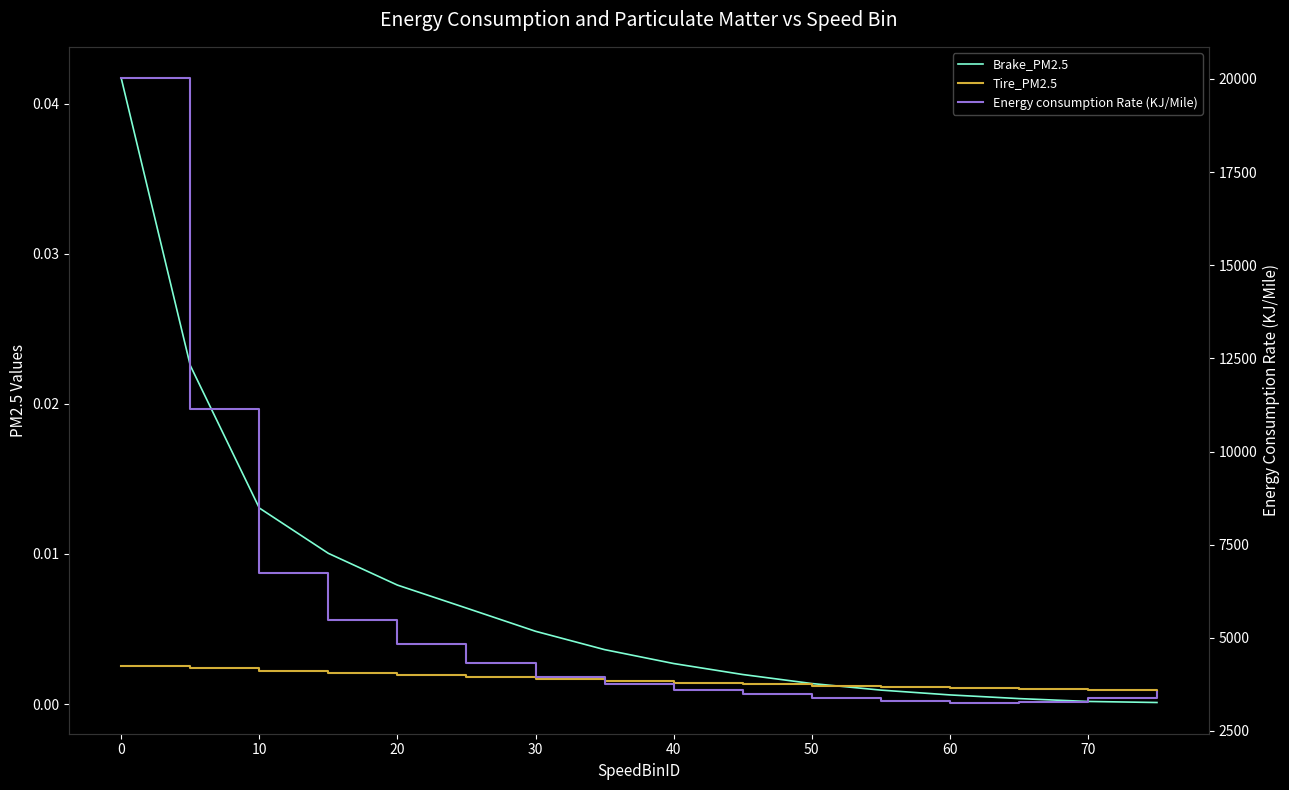

Between 0 and 70, which series saw the biggest shift?

Energy consumption Rate (KJ/Mile)